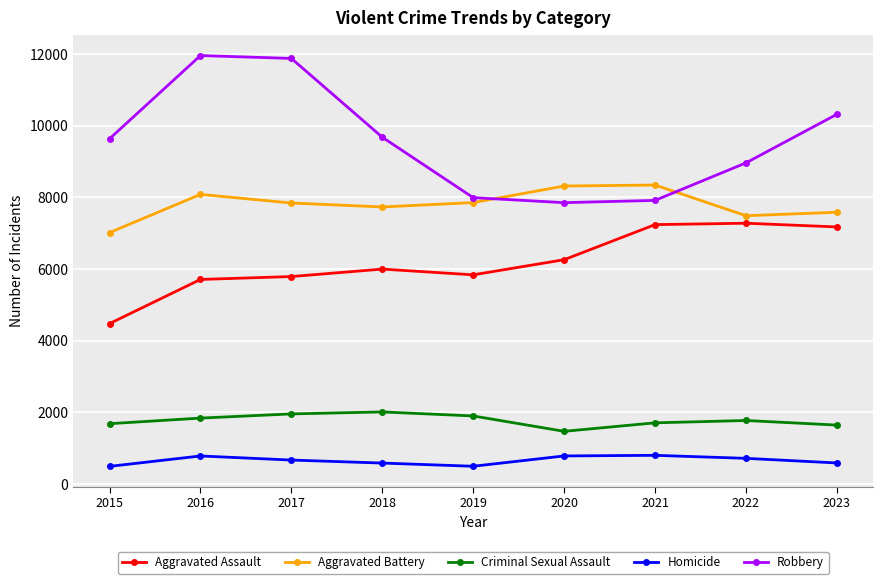

What is the value of the Criminal Sexual Assault point at the 1st from the left?

1687